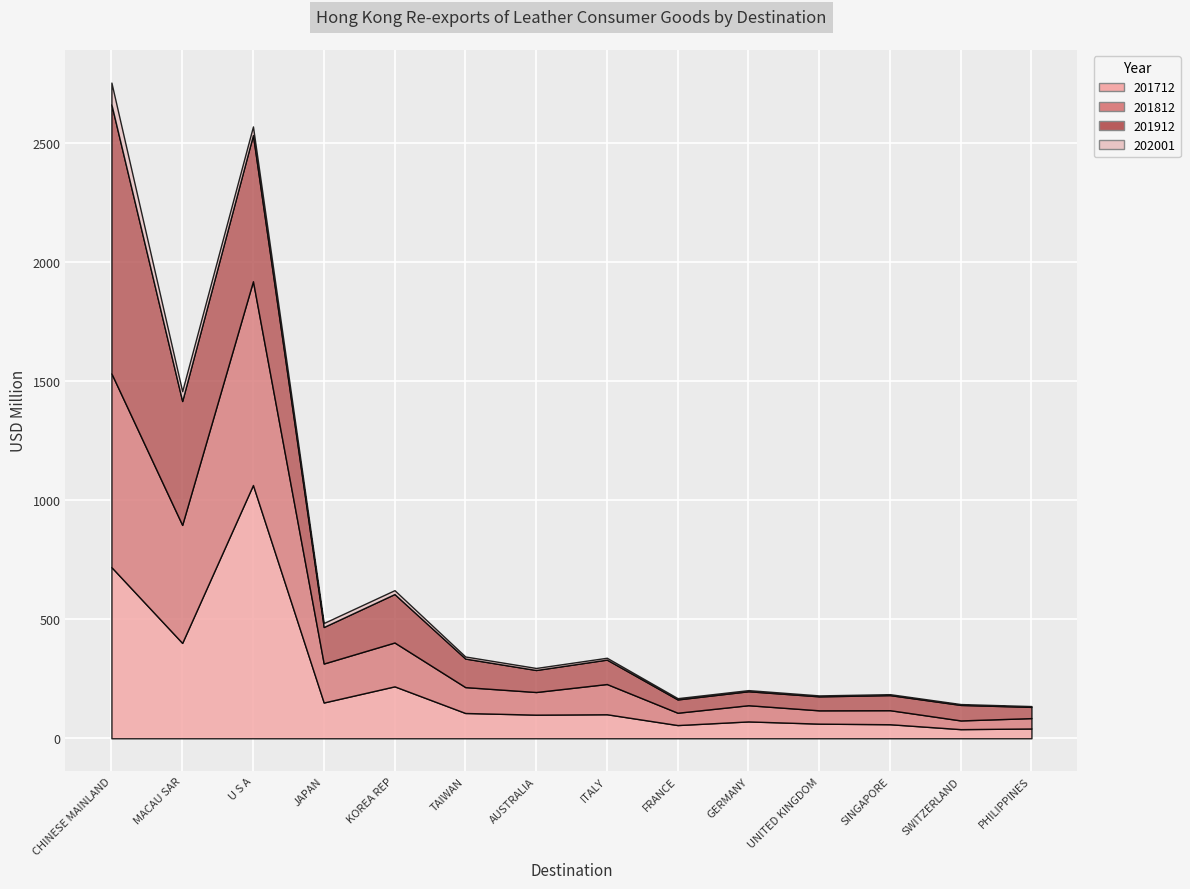

How many lines are shown in the chart?

4